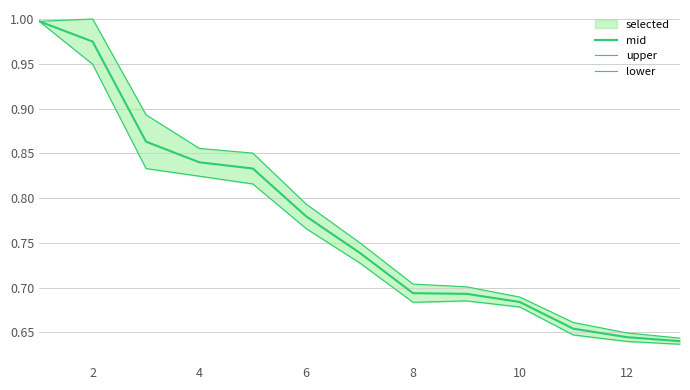

What is the difference between the maximum and minimum values in the mid series?

0.4